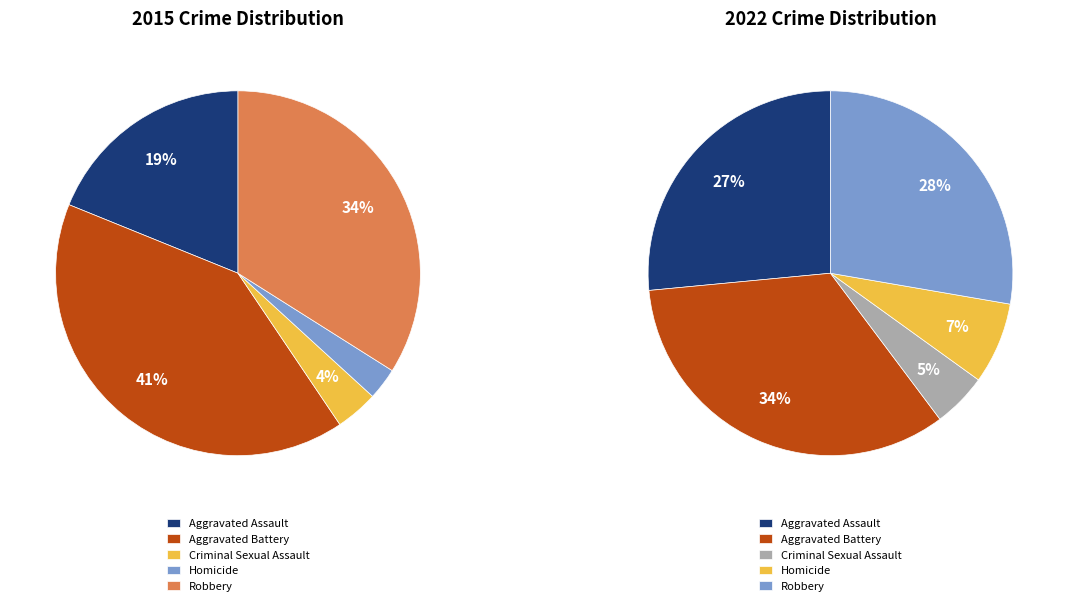

What percentage is NOT represented by Aggravated Assault?

81.1%